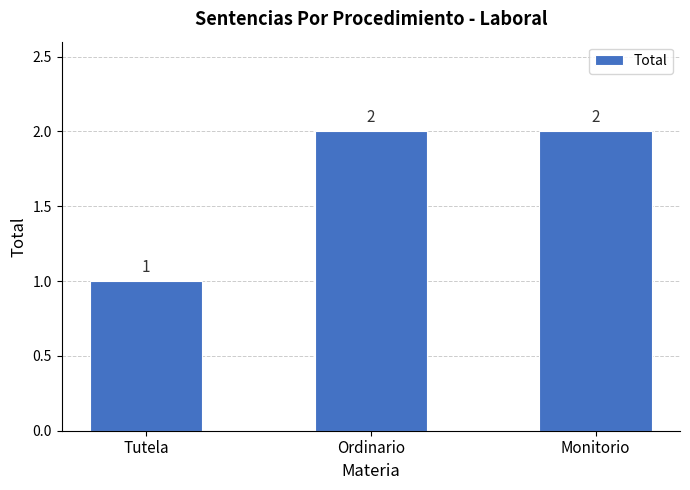

What is the sum of all values?

5